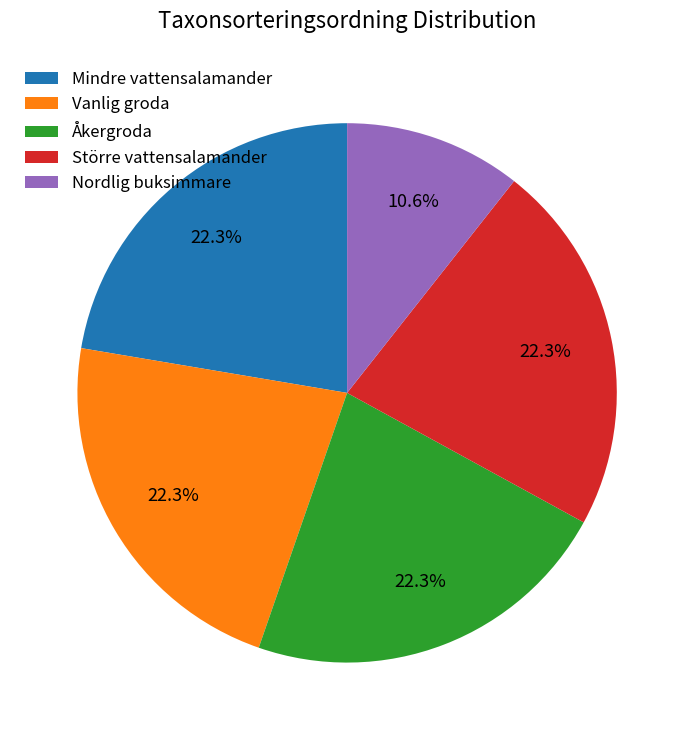

The Vanlig groda slice represents 22% of the pie. True or false?

True